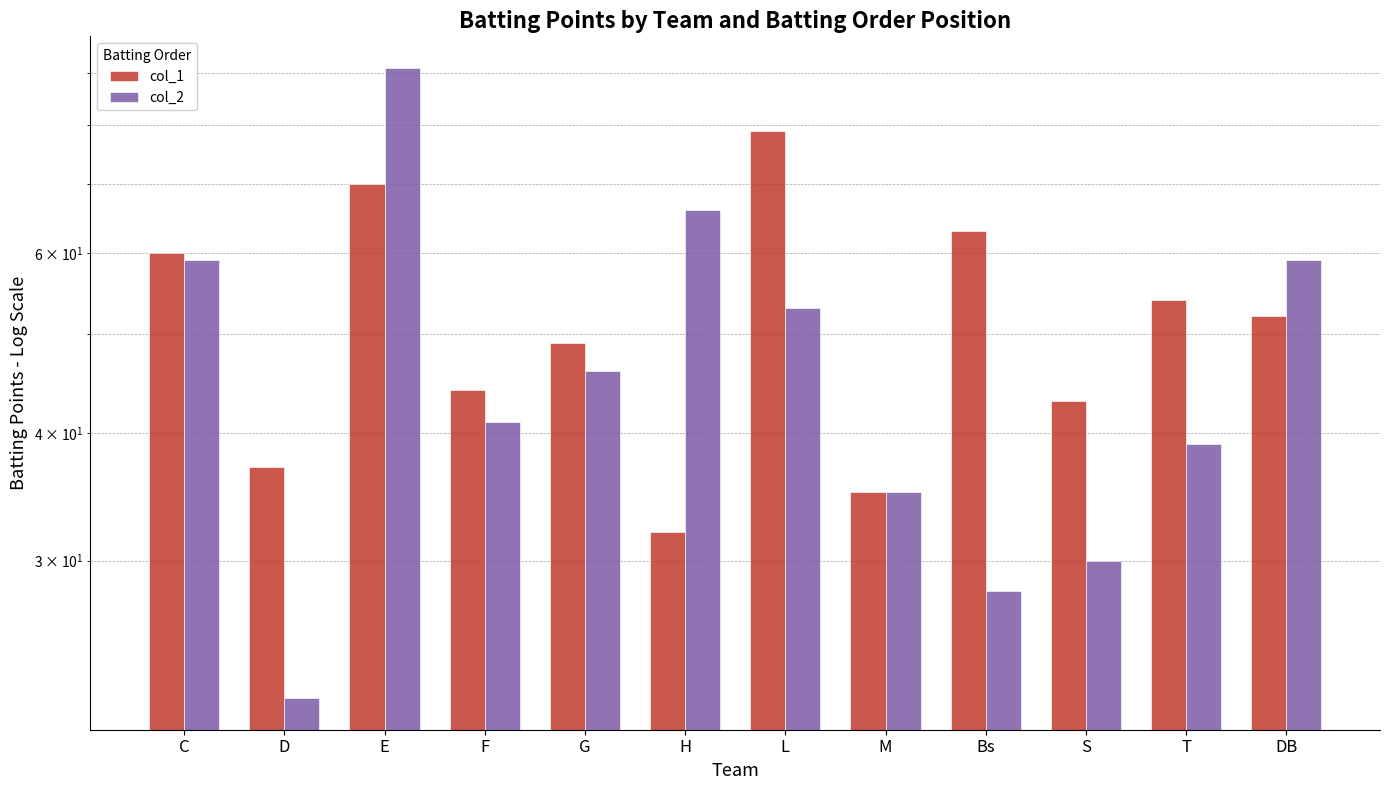

Reading left to right, list all the values displayed in this chart.

col_1: 60	37	70	44	49	32	79	35	63	43	54	52
col_2: 59	22	91	41	46	66	53	35	28	30	39	59